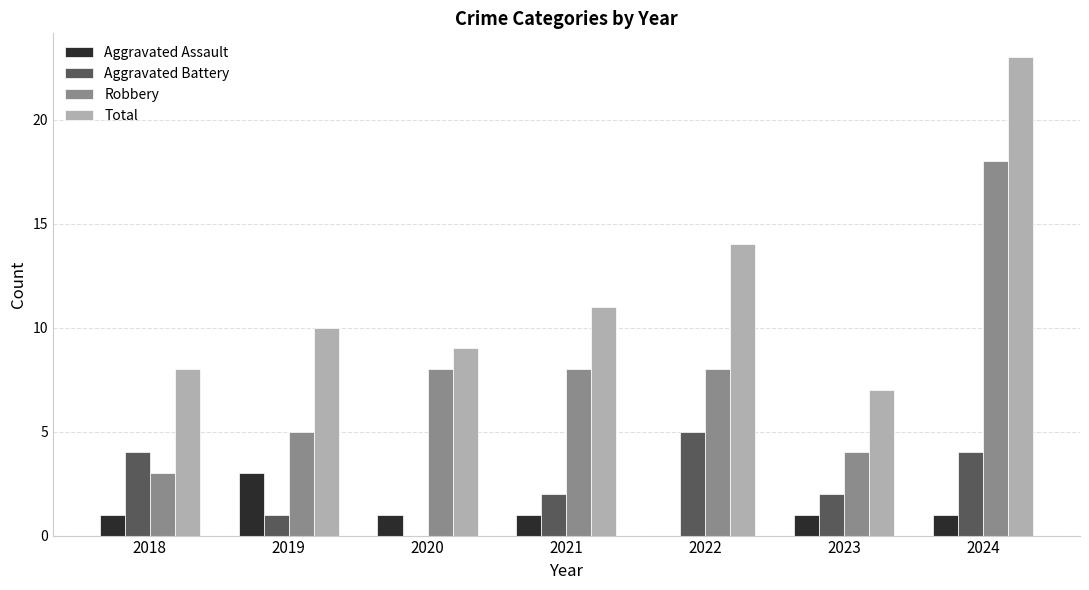

Reading right to left, transcribe all the data shown in this chart.

Aggravated Assault: 2024=1	2023=1	2022=0	2021=1	2020=1	2019=3	2018=1
Aggravated Battery: 2024=4	2023=2	2022=5	2021=2	2020=0	2019=1	2018=4
Robbery: 2024=18	2023=4	2022=8	2021=8	2020=8	2019=5	2018=3
Total: 2024=23	2023=7	2022=14	2021=11	2020=9	2019=10	2018=8